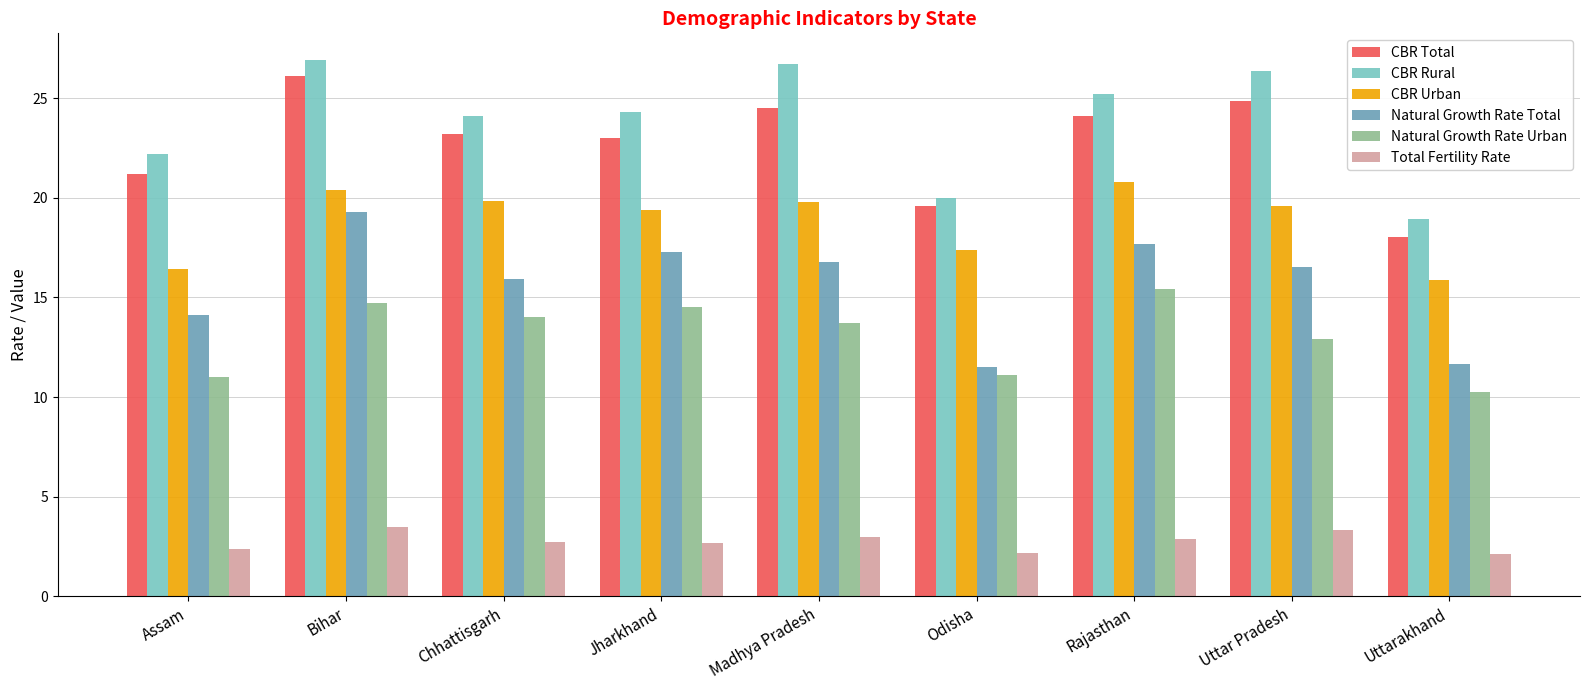

How many data points does each series have?

9